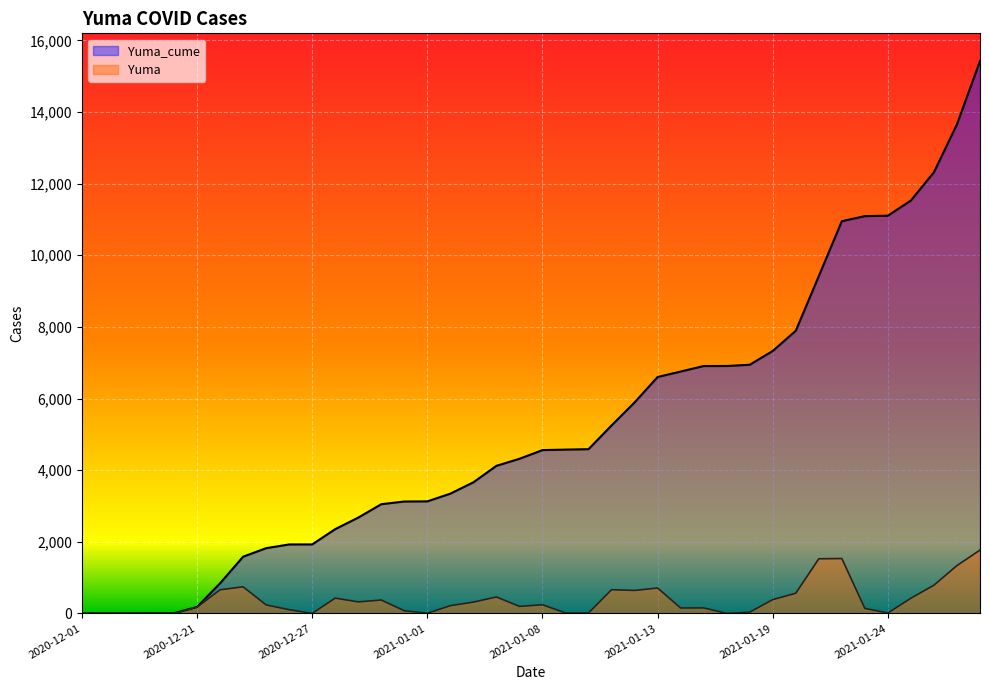

At which label is Yuma closest to 884?

2021-01-26